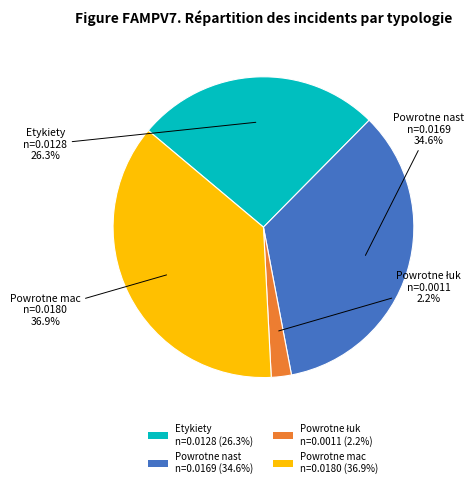

Does Powrotne mac n=0.0180 (36.9%) represent more than half of the total?

No